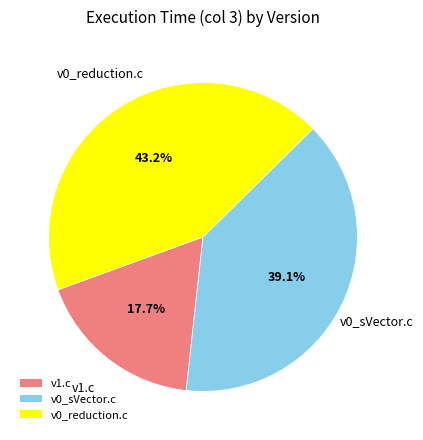

Which slice is the largest?

v0_reduction.c